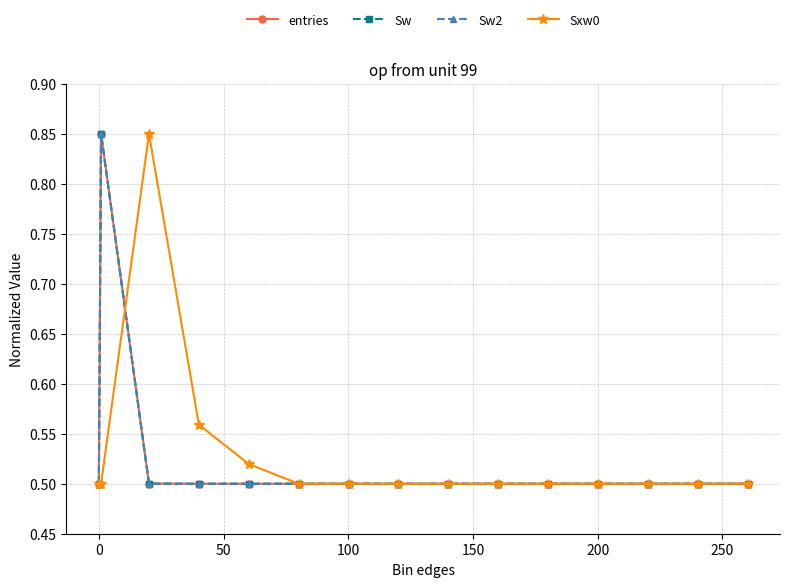

Is this an area chart (filled region under the line)?

No